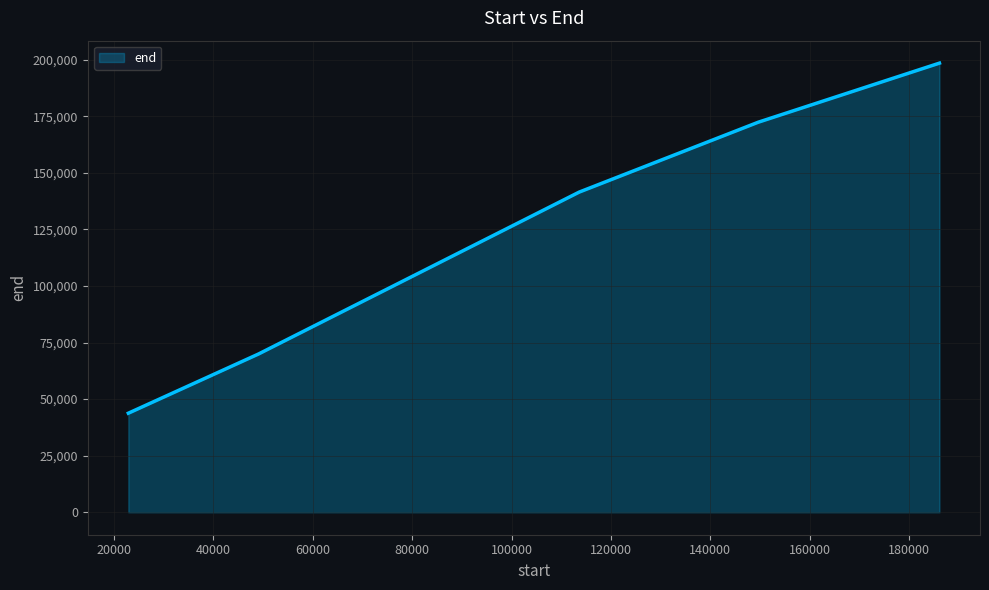

What is the maximum value shown in the chart?

198500